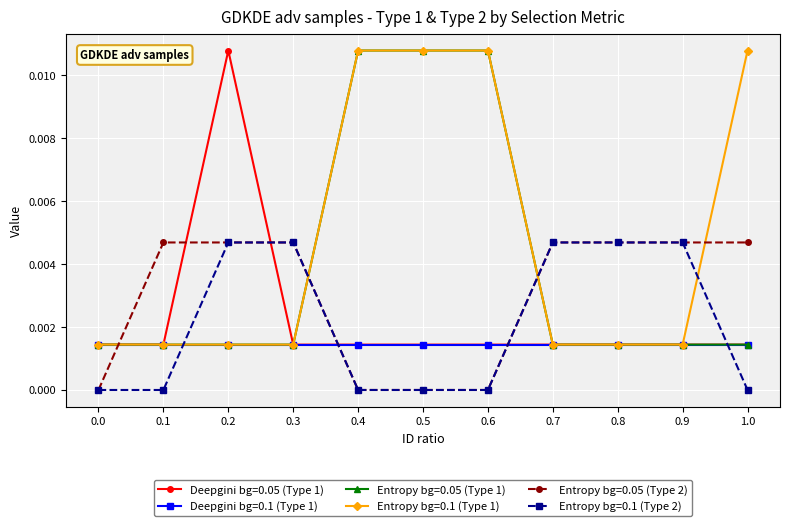

What position from the left is 0.2?

3